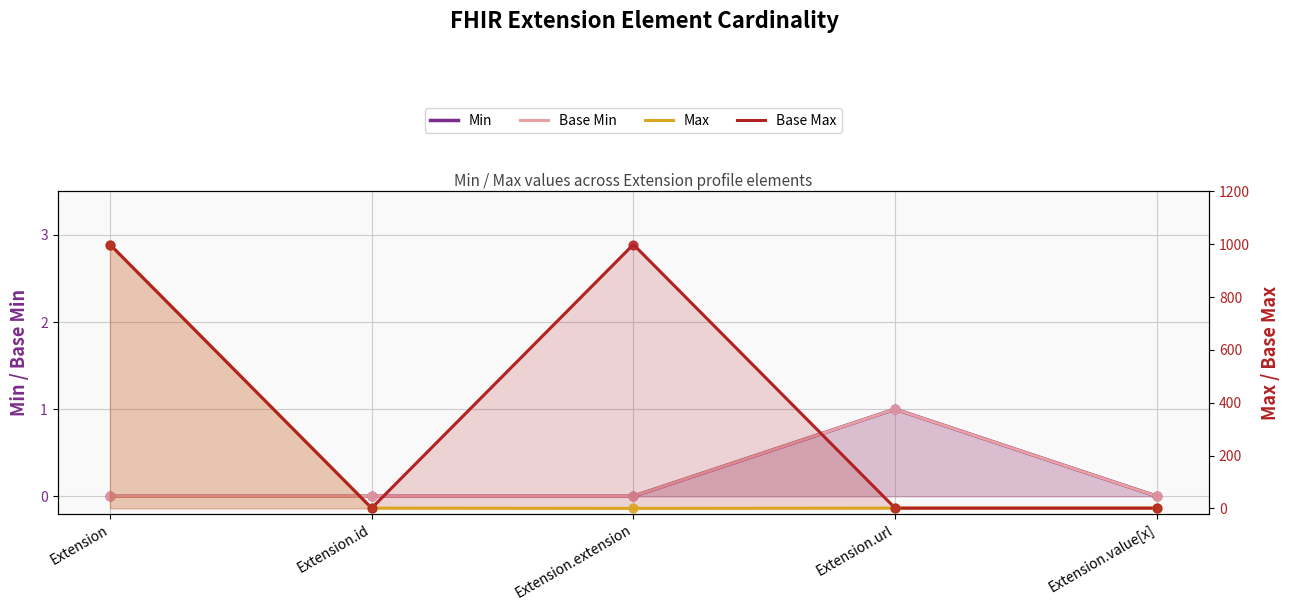

Which series has the largest total across all categories?

Base Max